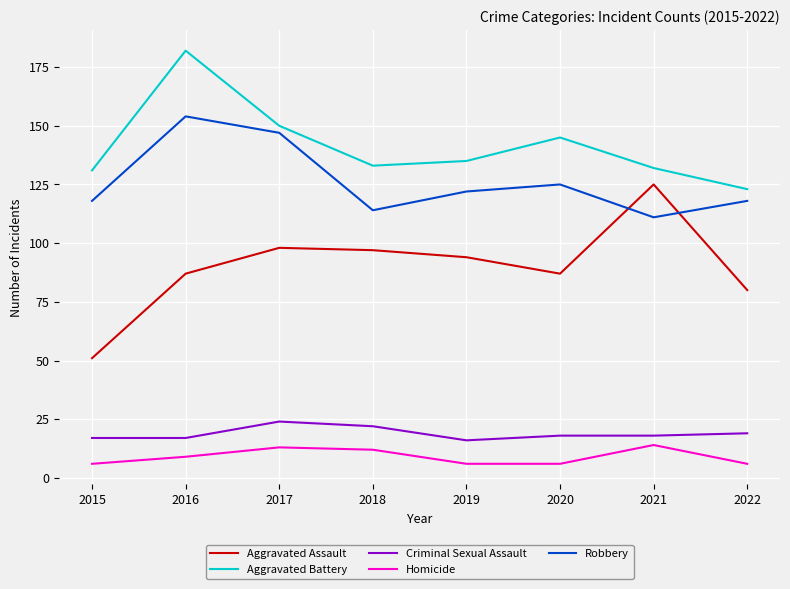

True or false: Aggravated Assault and Aggravated Battery cross at least once.

False